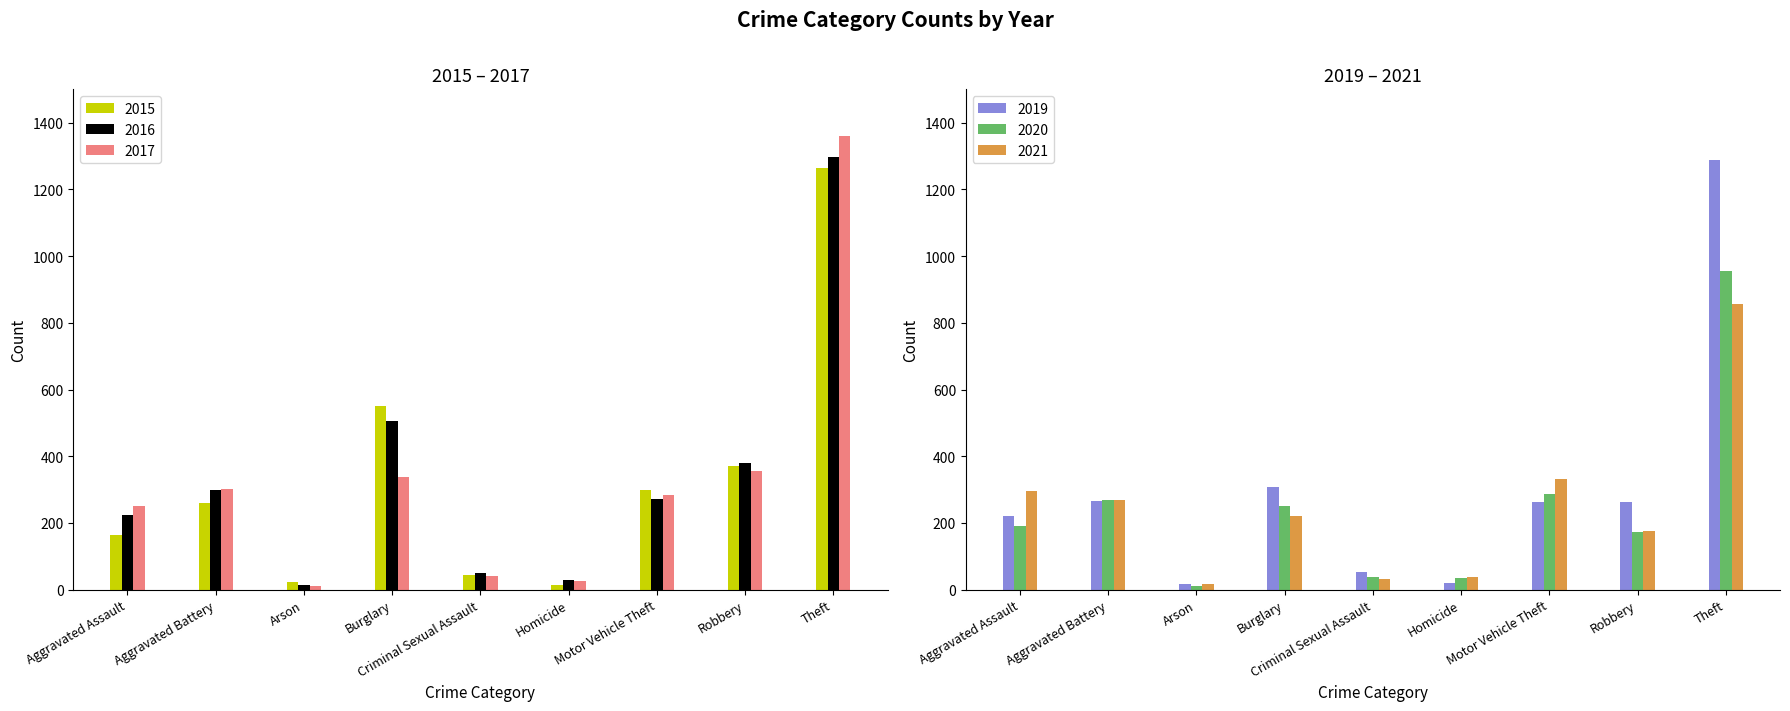

Which category has the highest value in the 2020 series?

Theft